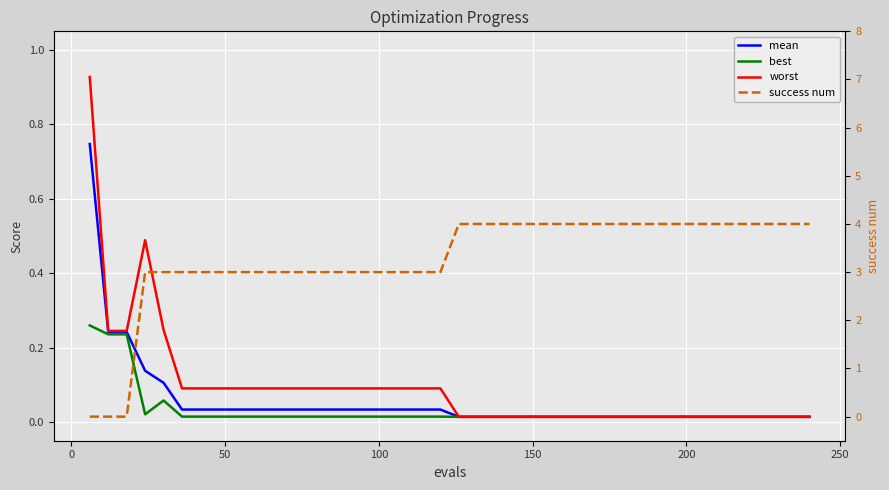

True or false: mean and worst cross at least once.

False